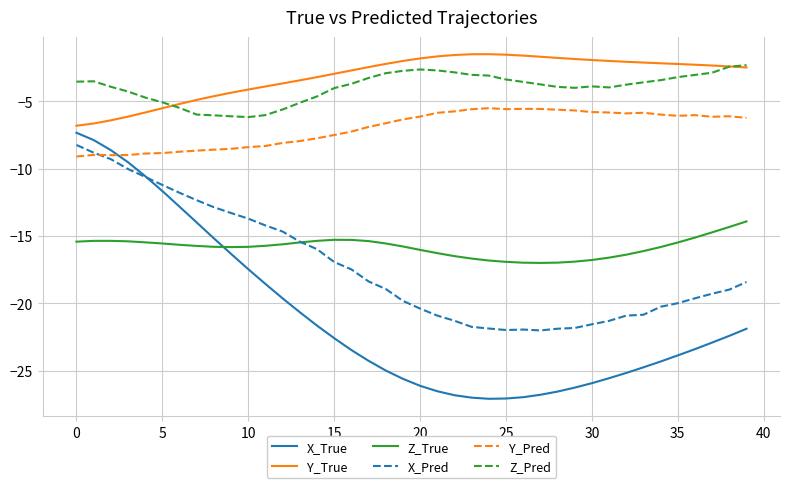

Which series has the largest range (max minus min)?

X_True